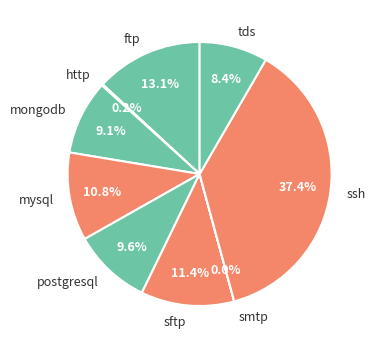

Which has a higher value, ssh or mysql?

ssh